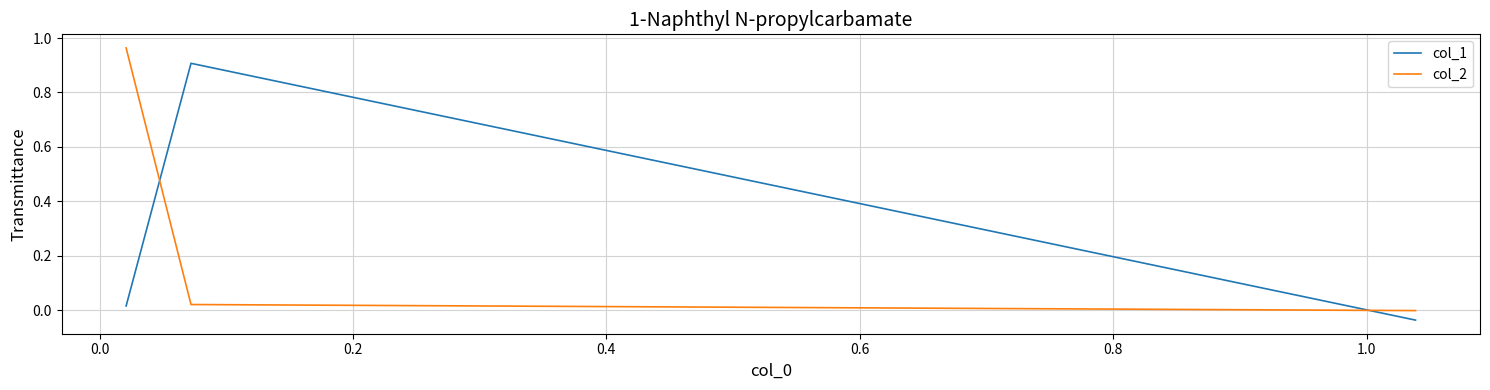

What is the highest value of the col_1 series?

0.9